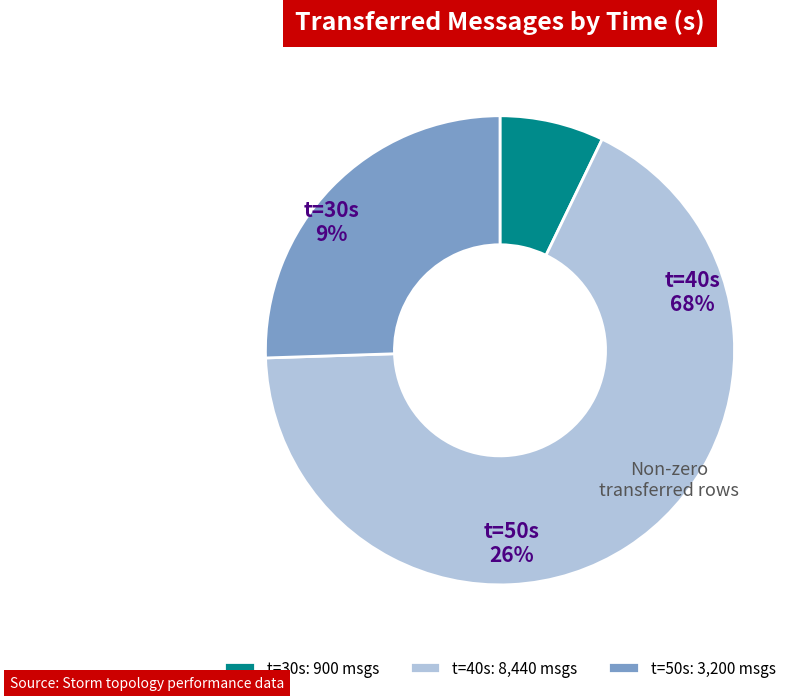

What is the smallest slice in the pie chart?

30